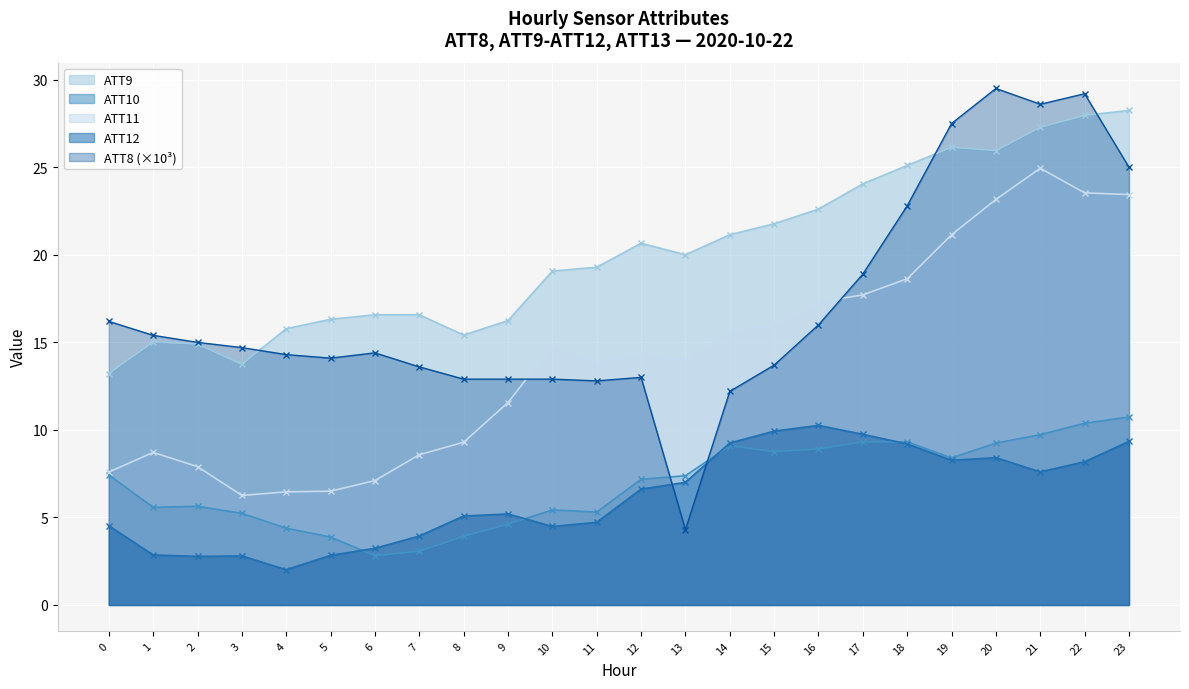

What is the spread (max minus min) of values at 9?

11.6